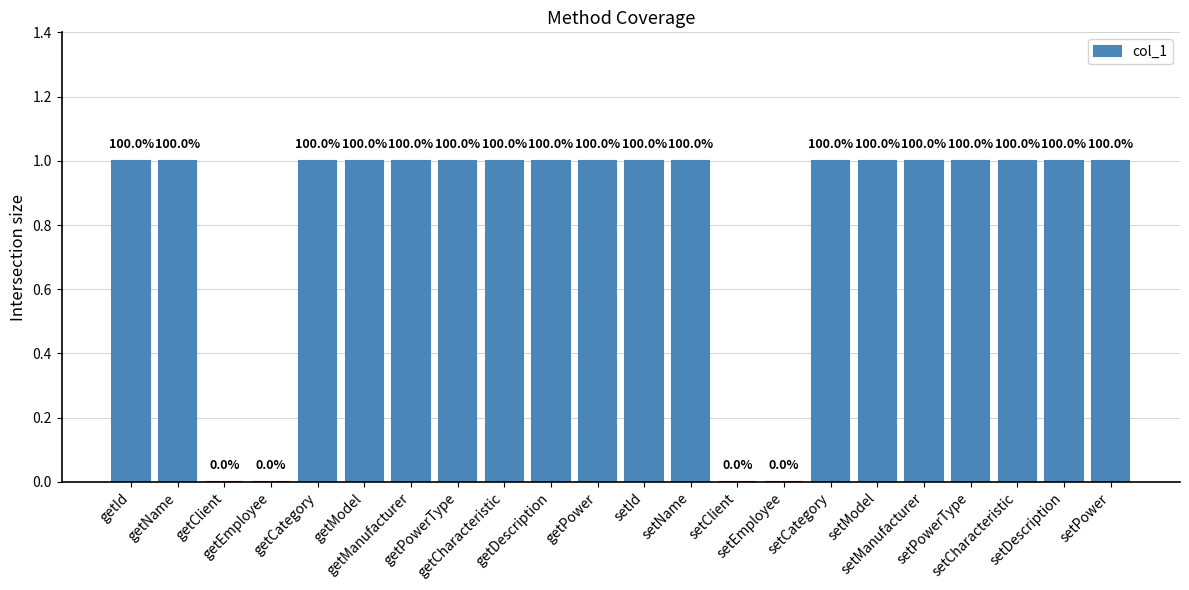

What is the maximum value shown in the chart?

1